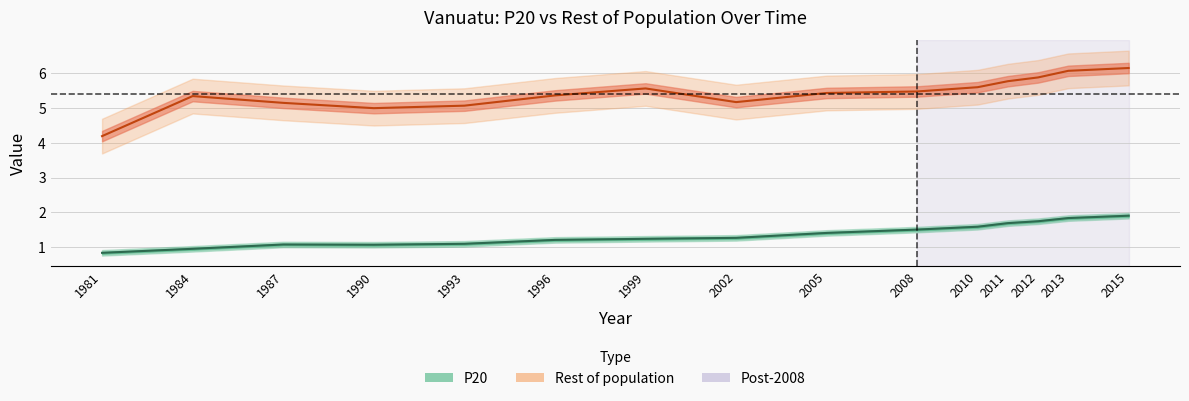

What is the minimum value for P20?

0.8